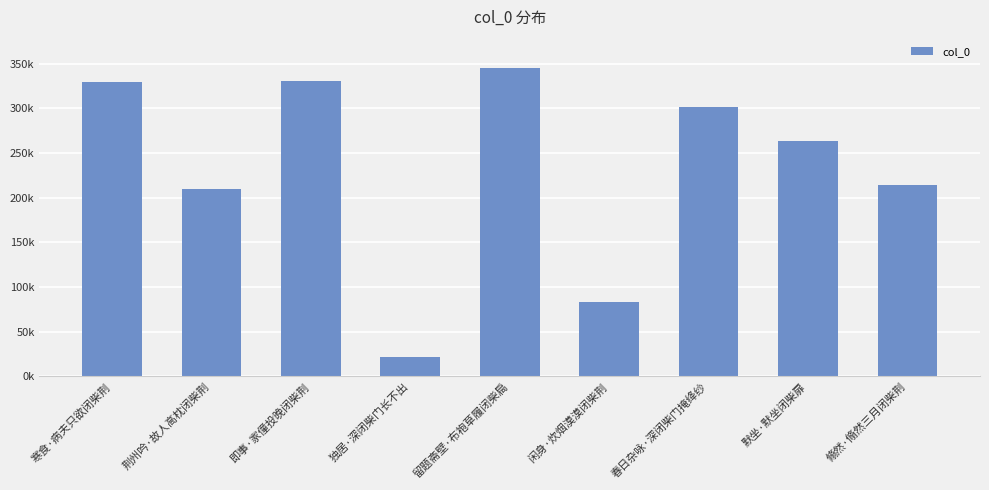

What is the smallest value displayed?

21505